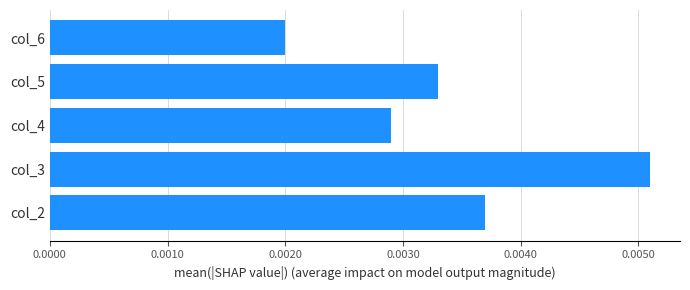

Between col_3 and col_6, which is larger?

col_3